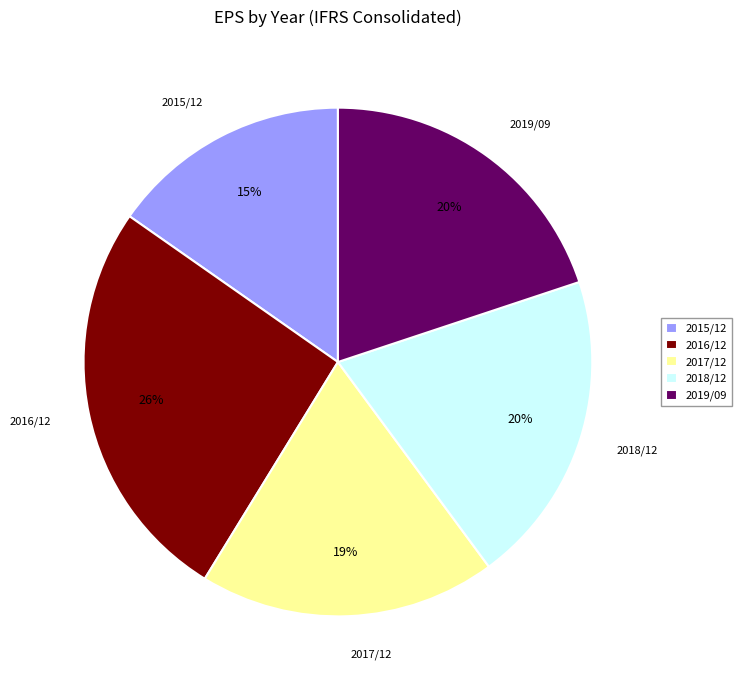

What is the ratio of the value at 2018/12 to the value at 2016/12?

0.8